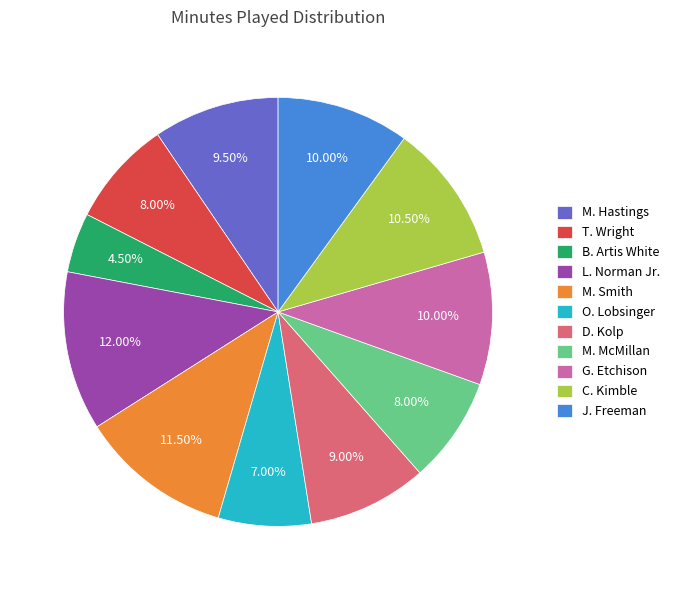

Count the number of slices in the pie.

11